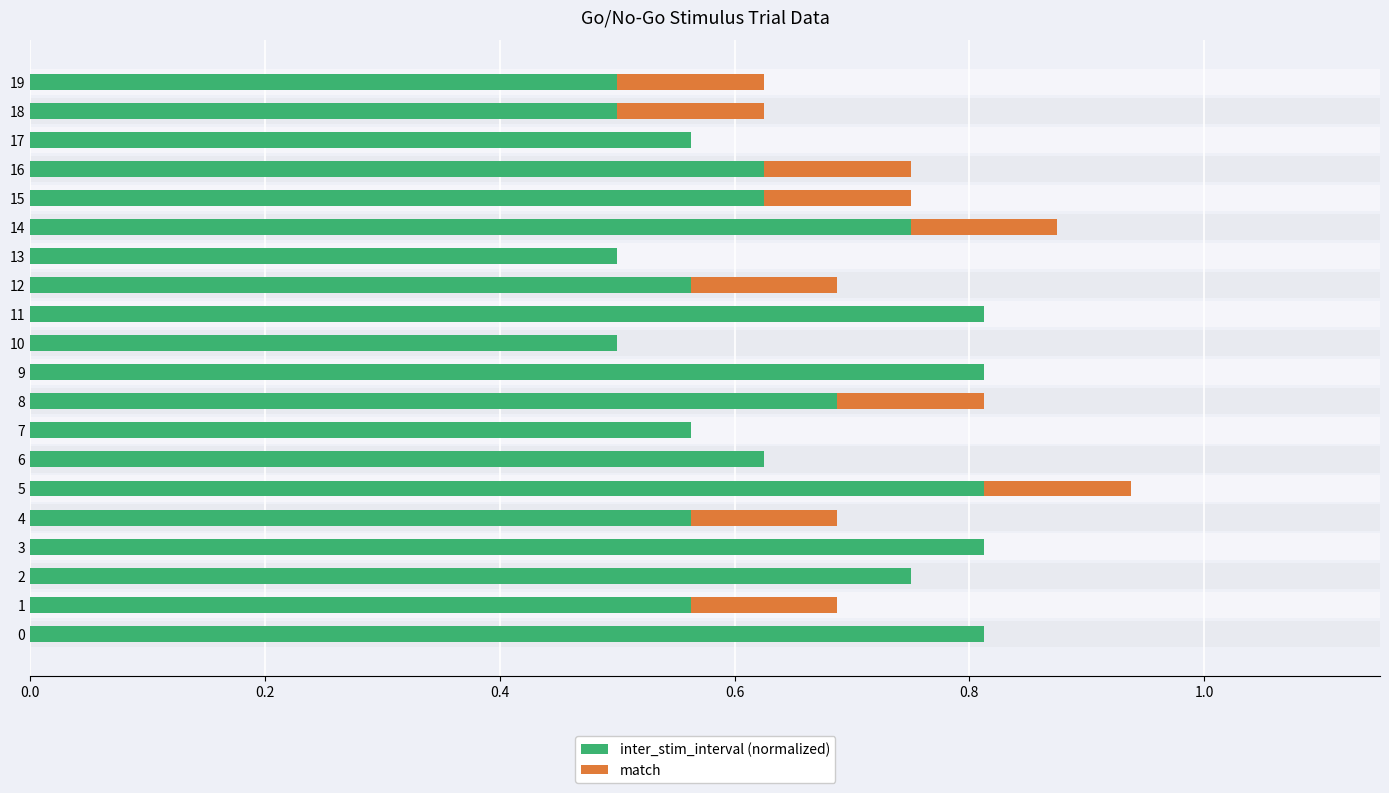

What is the total value across all series at 6?

0.6